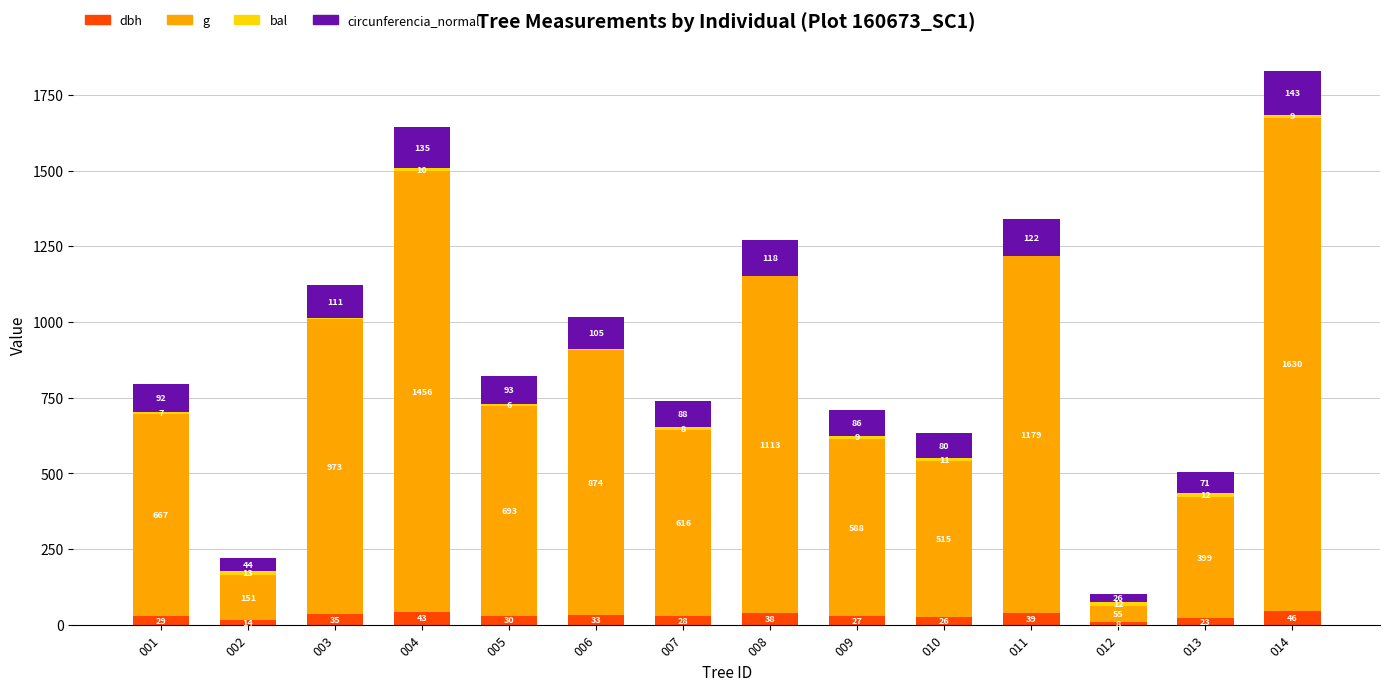

Is it true that dbh equals 38.8 at 011?

True